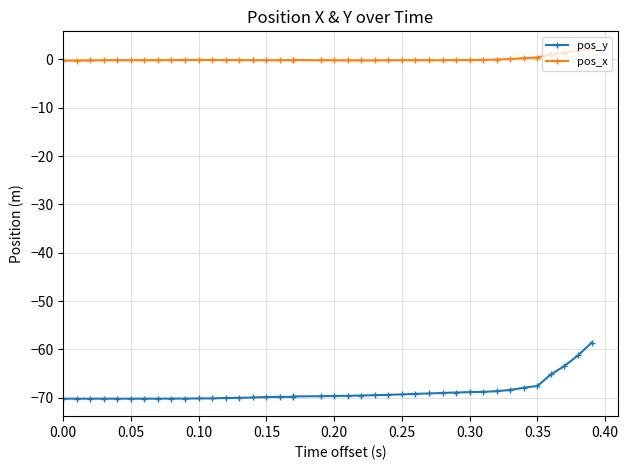

How many lines are shown in the chart?

2